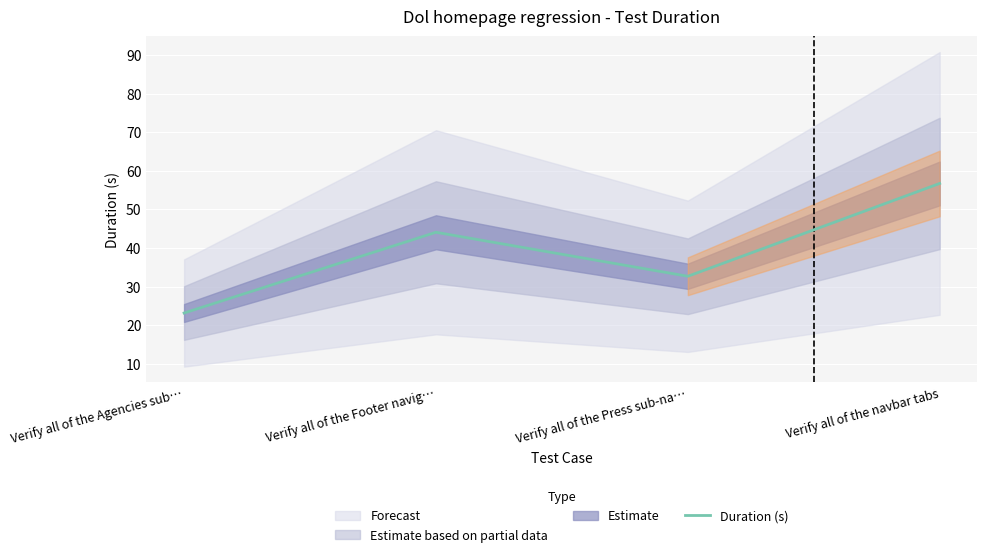

Approximately how many times larger is the value at Verify all of the Agencies sub… compared to Verify all of the Footer navig…?

0.5